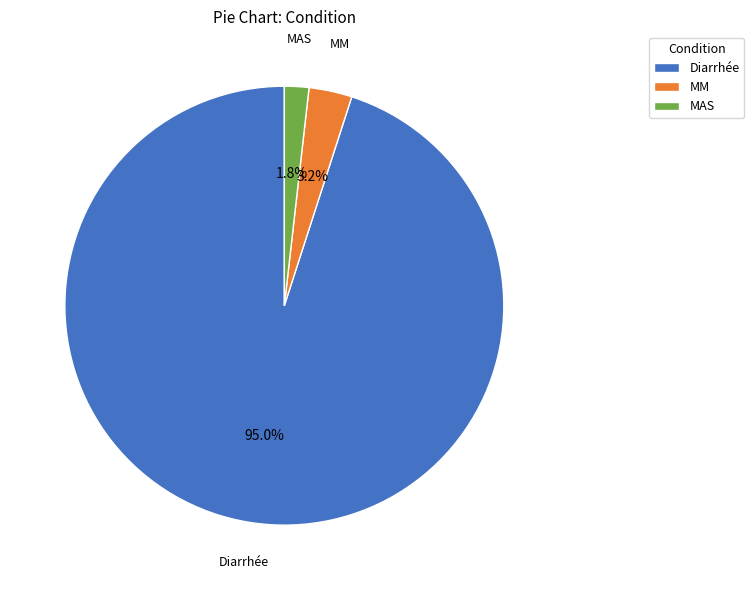

Between Diarrhée and MM, which is larger?

Diarrhée